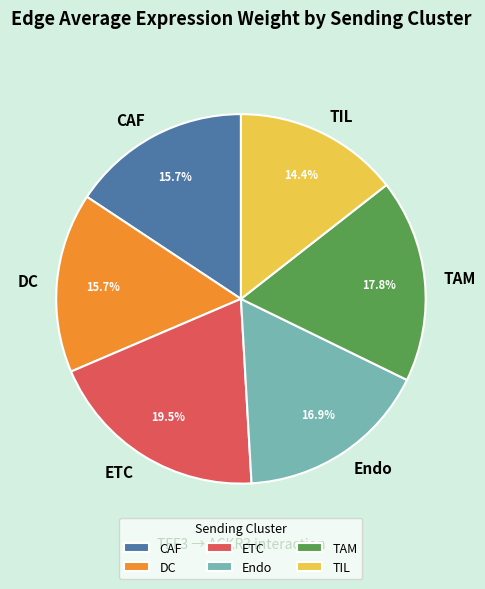

What percentage is the DC slice, to the nearest percent?

16%